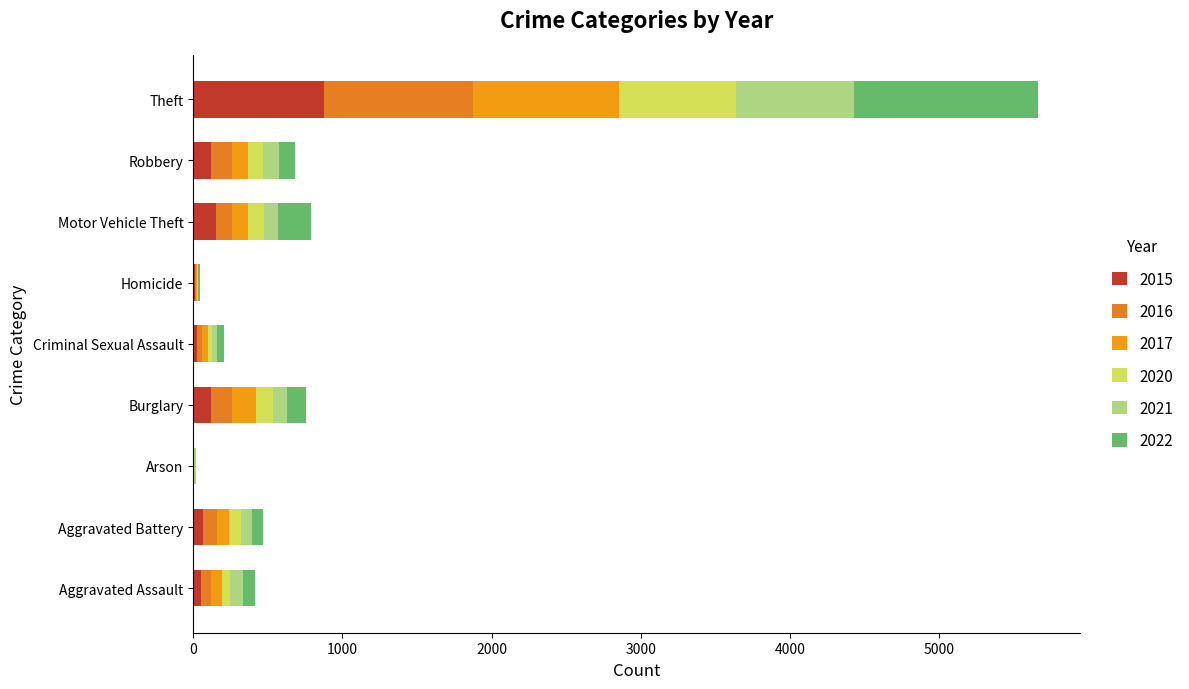

Count the number of data series in this chart.

6